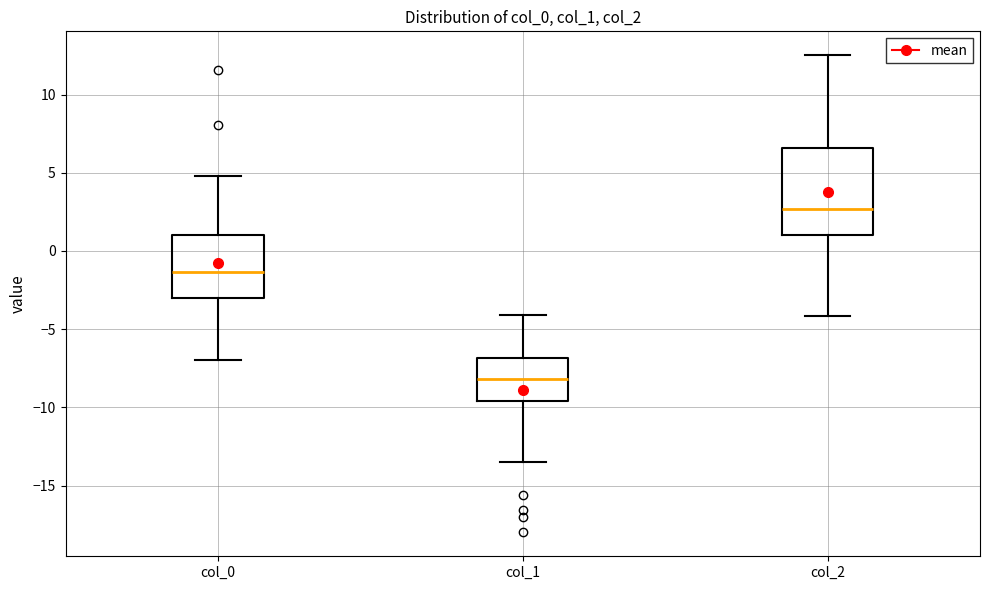

Reading left to right, transcribe this box plot: for each box, give where its median line is, the range the box spans, and where its two whiskers end, as read against the y-axis. The values are not printed on the chart, so give them approximately, as read against the axis.

col_0: median -1.5, box -3.0 to 1.0, whiskers -7.0 to 5.0
col_1: median -8.0, box -9.5 to -7.0, whiskers -13.5 to -4.0
col_2: median 2.5, box 1.0 to 6.5, whiskers -4.0 to 12.5